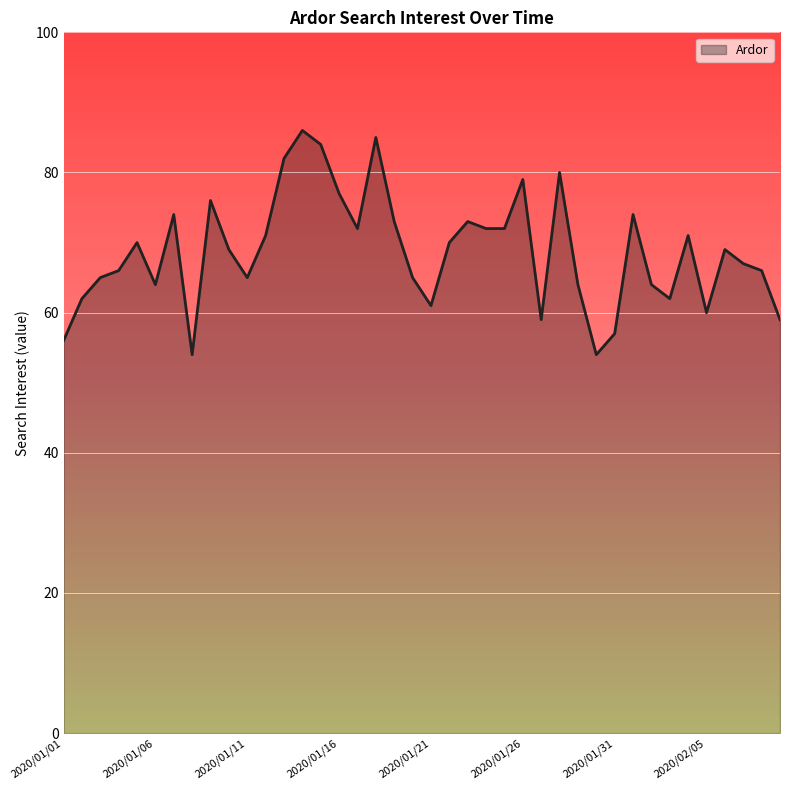

What is the minimum value shown in the chart?

54